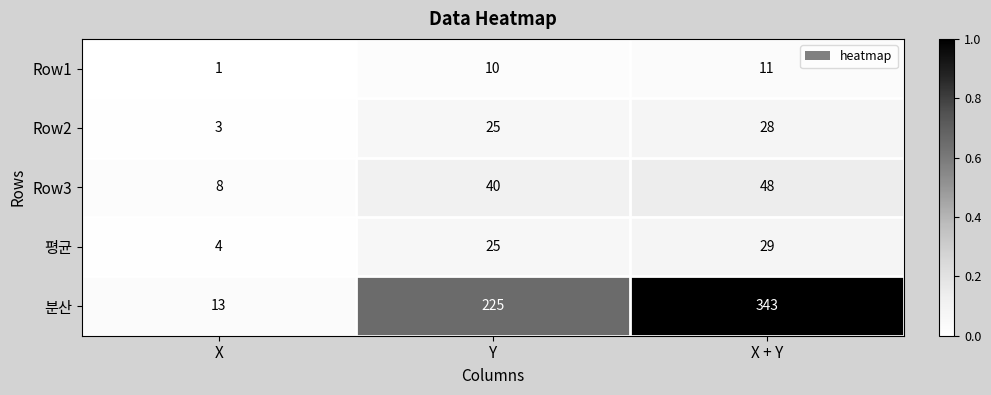

Rank the categories by Row1 value from lowest to highest.

X, Y, X + Y